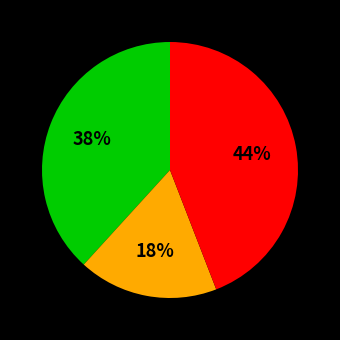

Is there any slice that represents more than half of the pie?

No